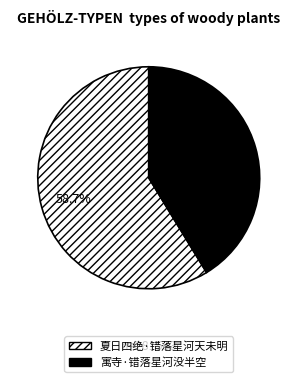

To the nearest percent, what percentage of the pie is 夏日四绝·错落星河天未明?

59%